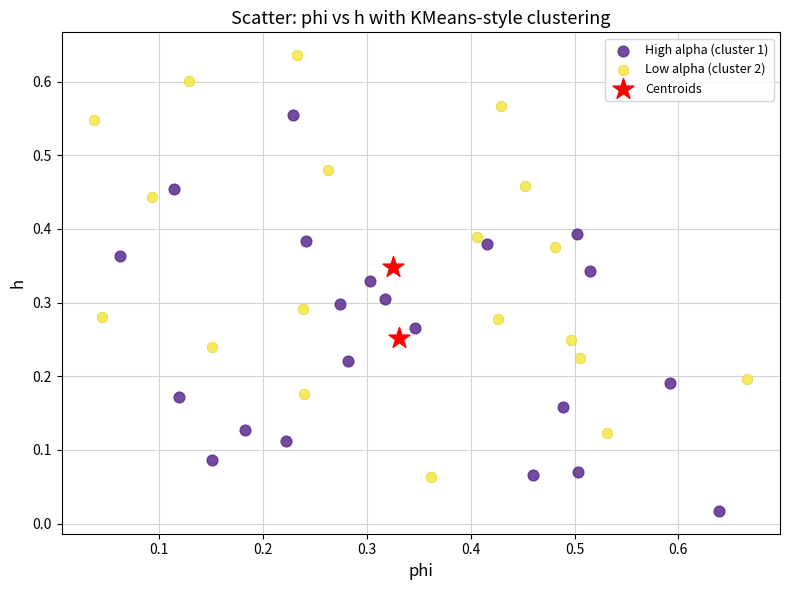

What are all the series names shown in the legend?

High alpha (cluster 1), Low alpha (cluster 2), Centroids